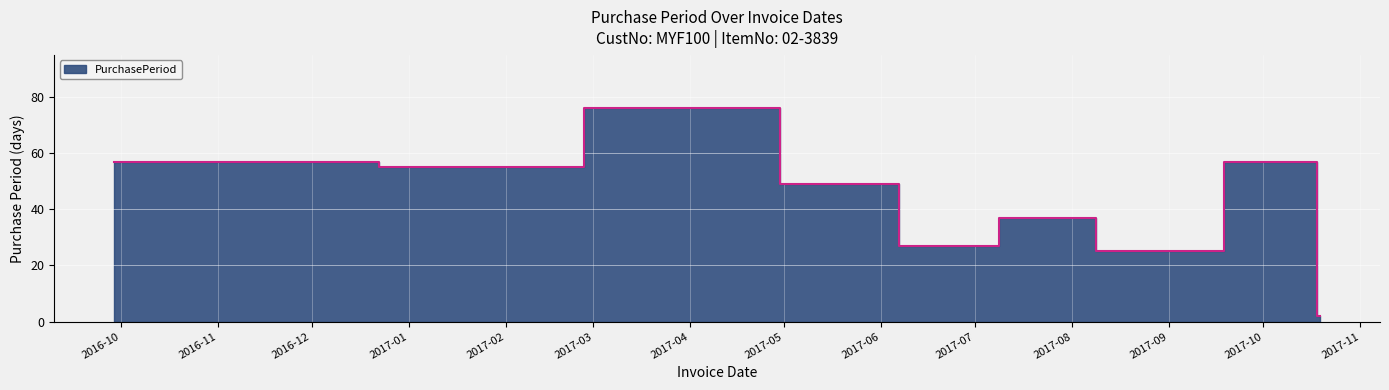

Rank the categories by value from highest to lowest.

2017-04-05, 2016-09-29, 2016-11-25, 2017-10-17, 2017-01-19, 2017-05-24, 2017-07-27, 2017-06-20, 2017-08-21, 2017-10-19